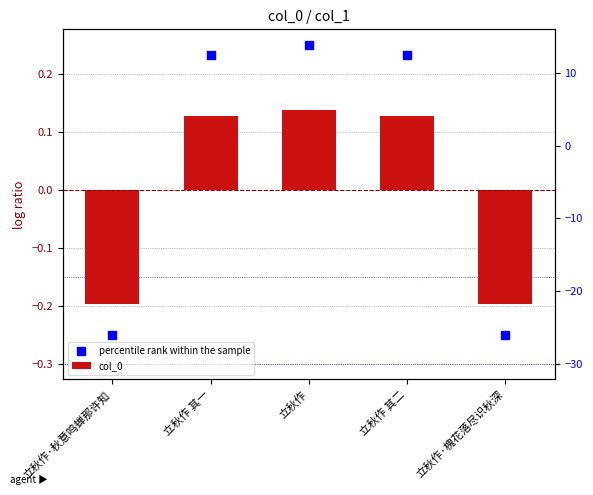

At how many categories does at least one series exceed 0?

3